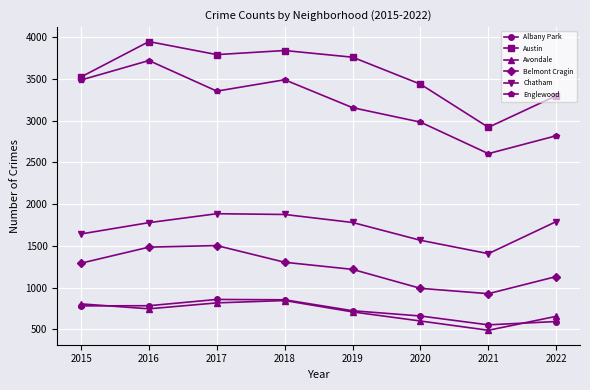

What is the value of the Albany Park point at the 2nd from the left?

784